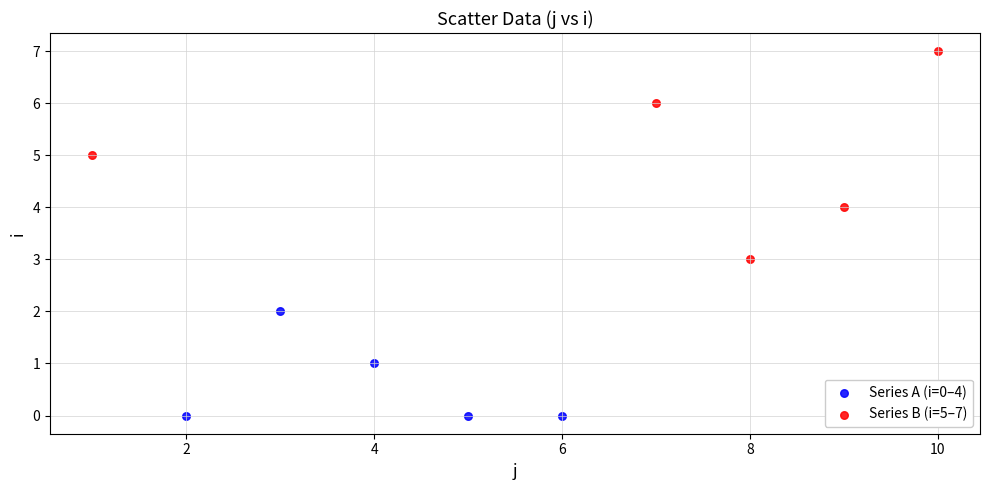

Which series reaches the maximum Y coordinate?

Series B (i=5–7)